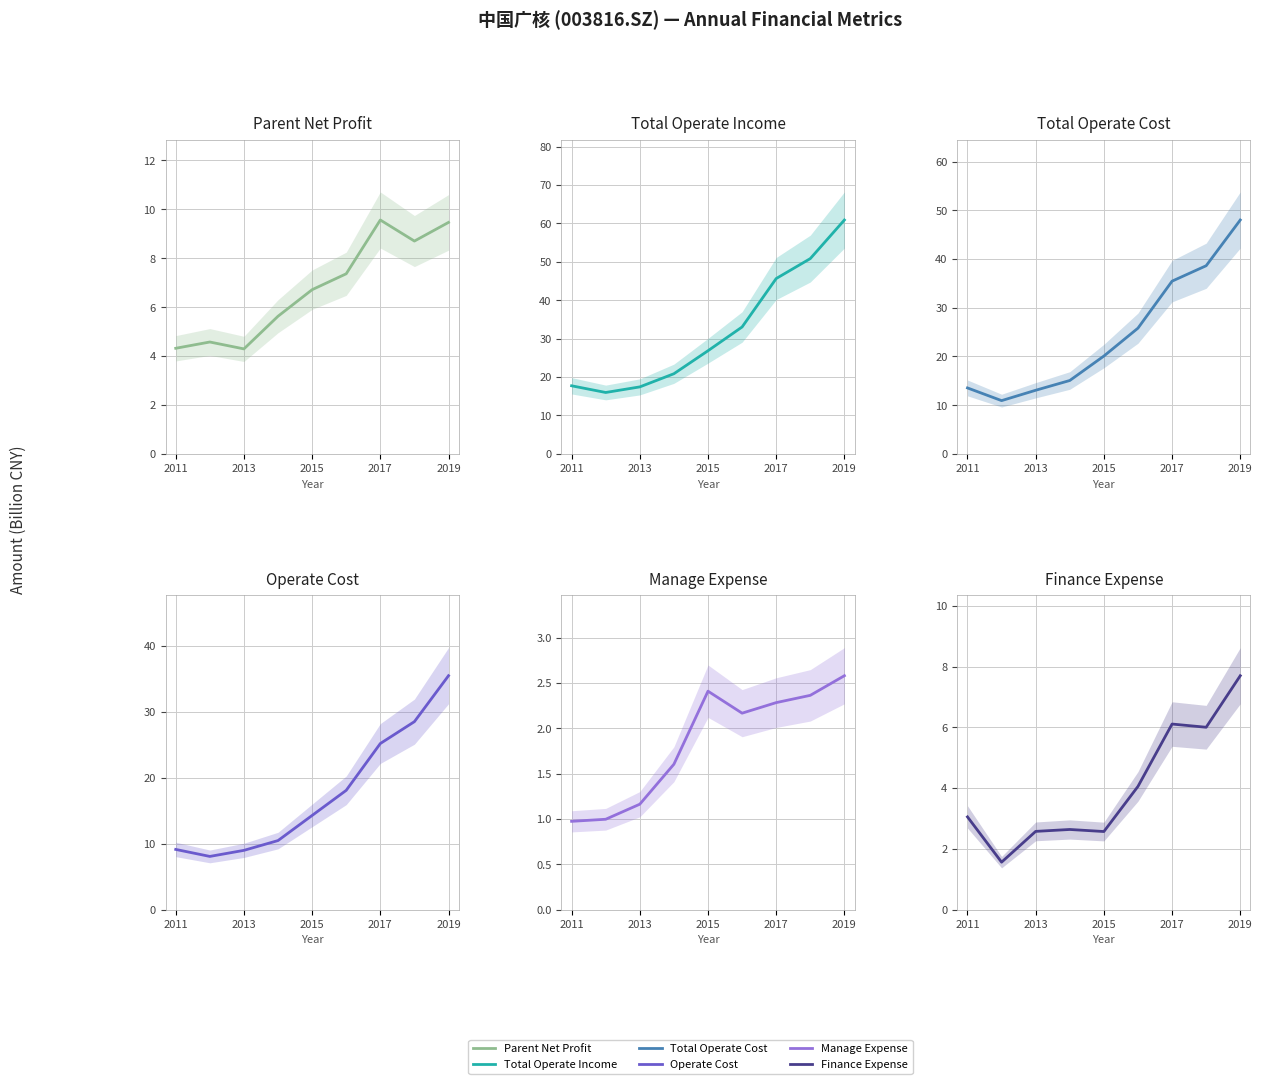

At how many categories does at least one series exceed 50?

2